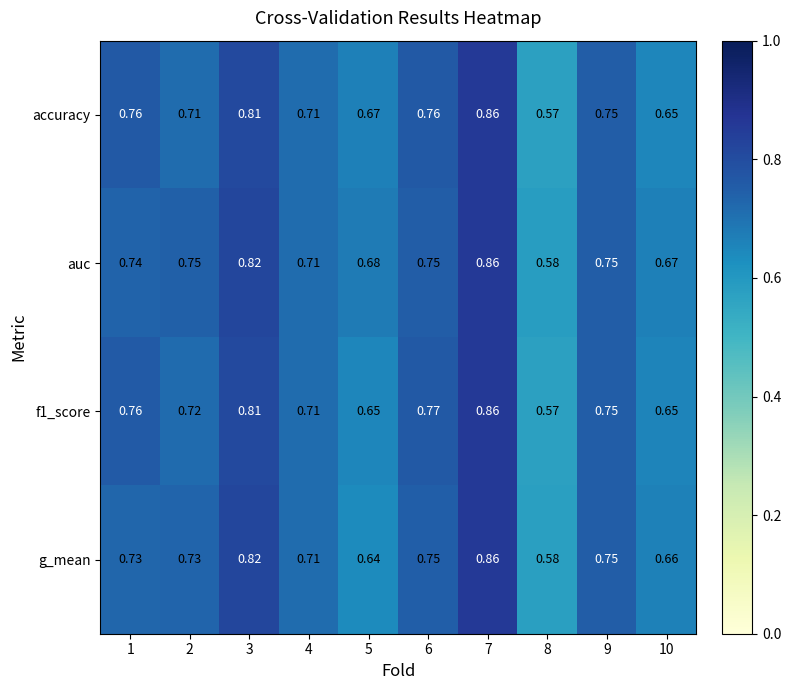

At which category is the sum across all series the highest?

7